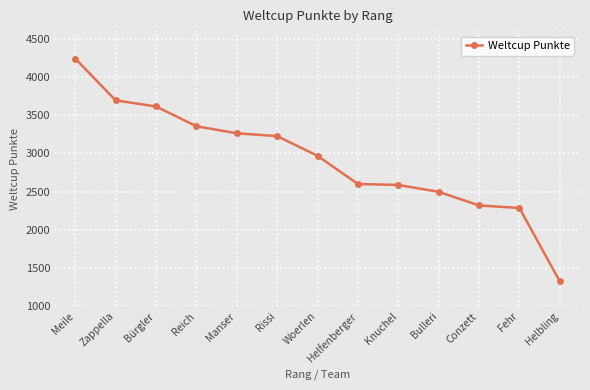

What is the difference between the second highest and minimum values?

2370